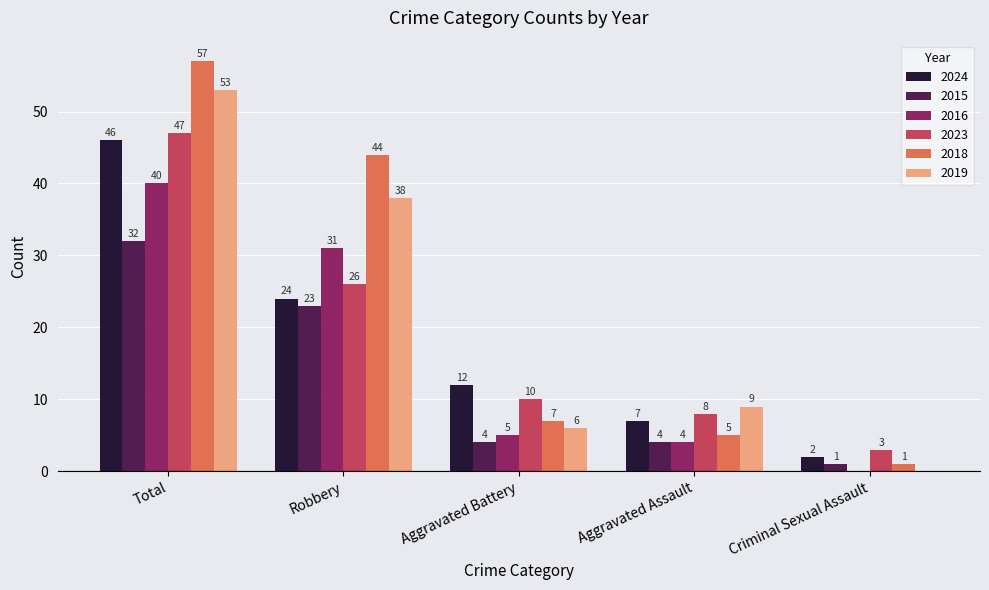

How many series are shown in this chart?

6